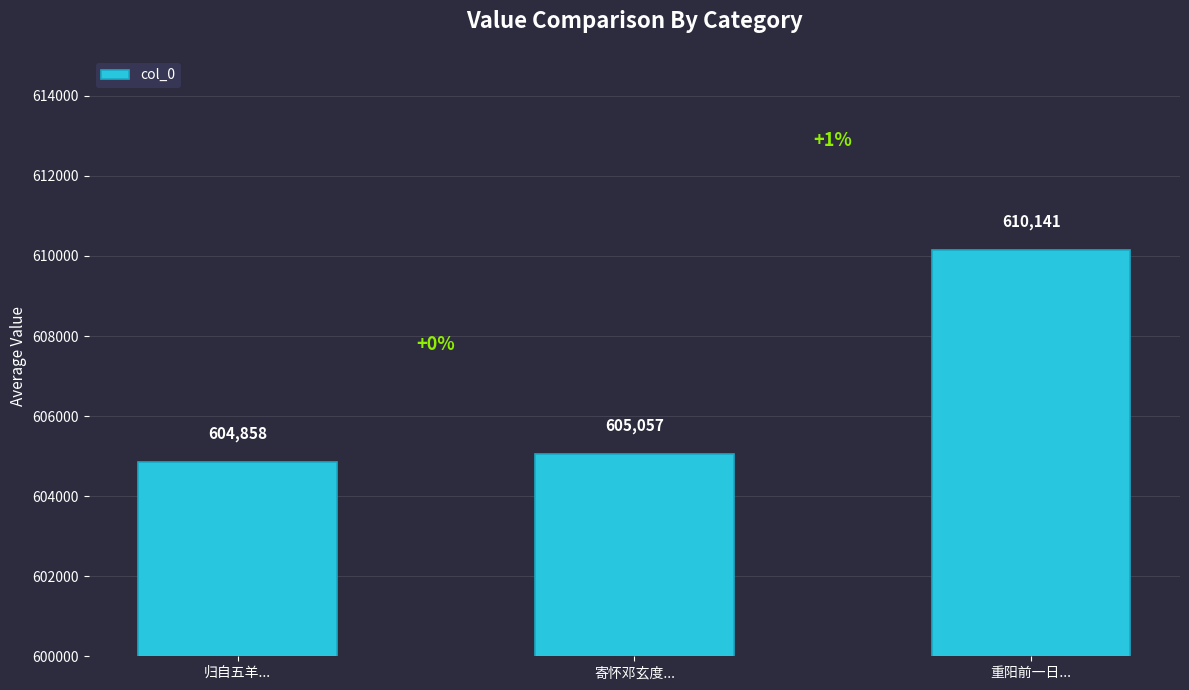

Rank the categories by value from lowest to highest.

归自五羊..., 寄怀邓玄度..., 重阳前一日...